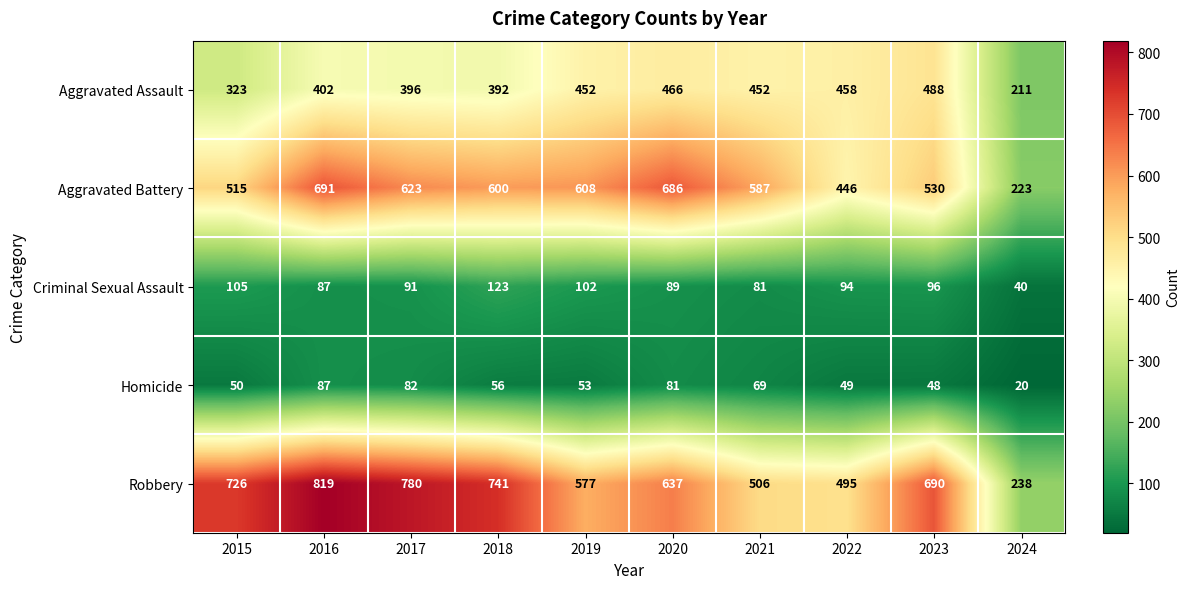

Between 2015 and 2017, which series saw the biggest shift?

Aggravated Battery